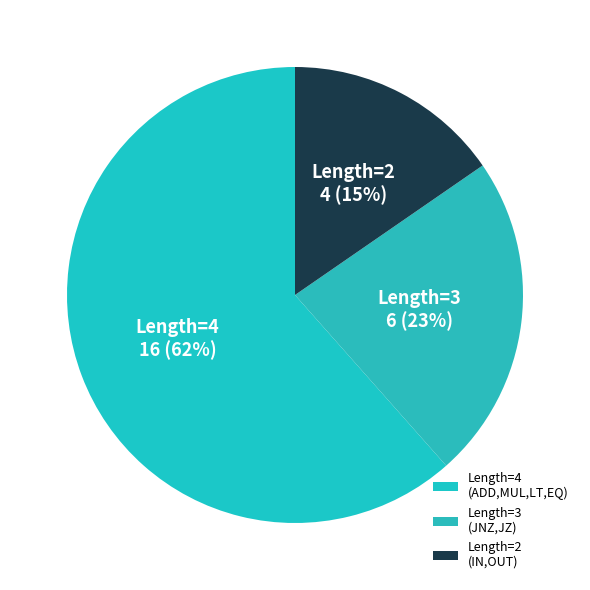

Rank the categories by value from highest to lowest.

Length=4 (ADD,MUL,LT,EQ), Length=3 (JNZ,JZ), Length=2 (IN,OUT)